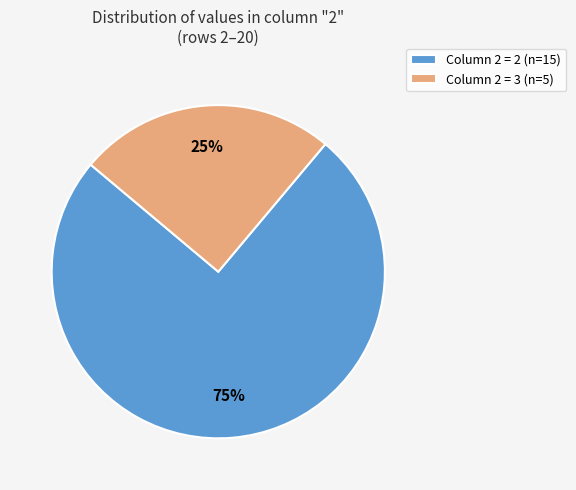

How many segments does this pie chart have?

2